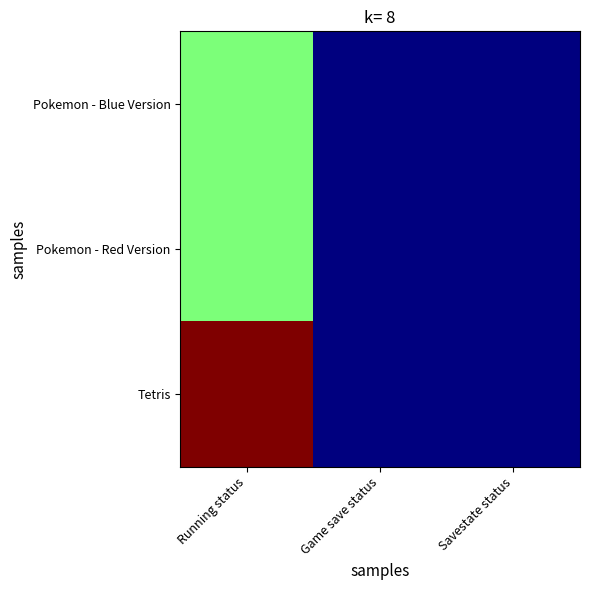

Which series has the largest range (max minus min)?

Tetris